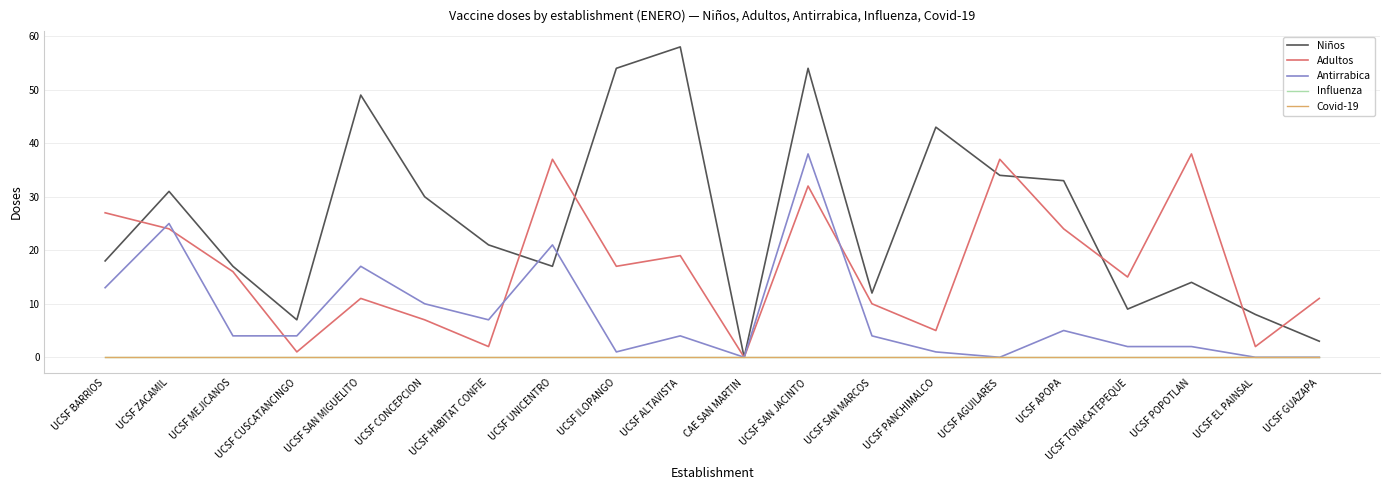

List the series in order of their peak value, highest first.

Niños, Adultos, Antirrabica, Influenza, Covid-19